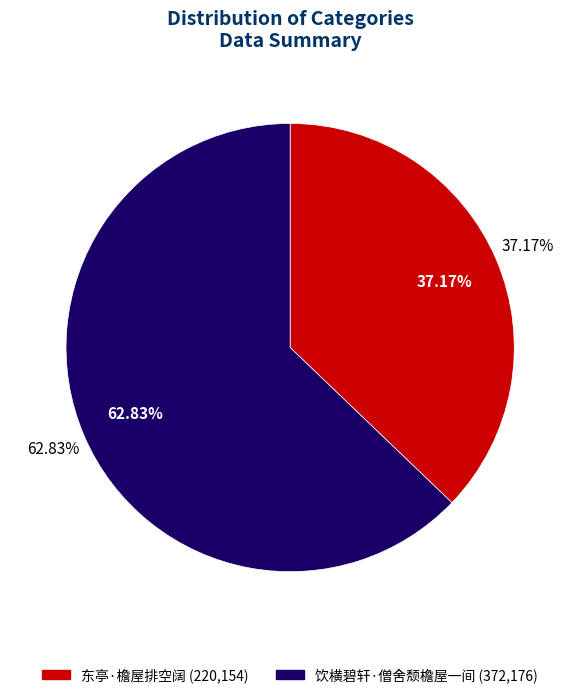

True or false: 饮横碧轩·僧舍颓檐屋一间 accounts for 63% of the total.

True